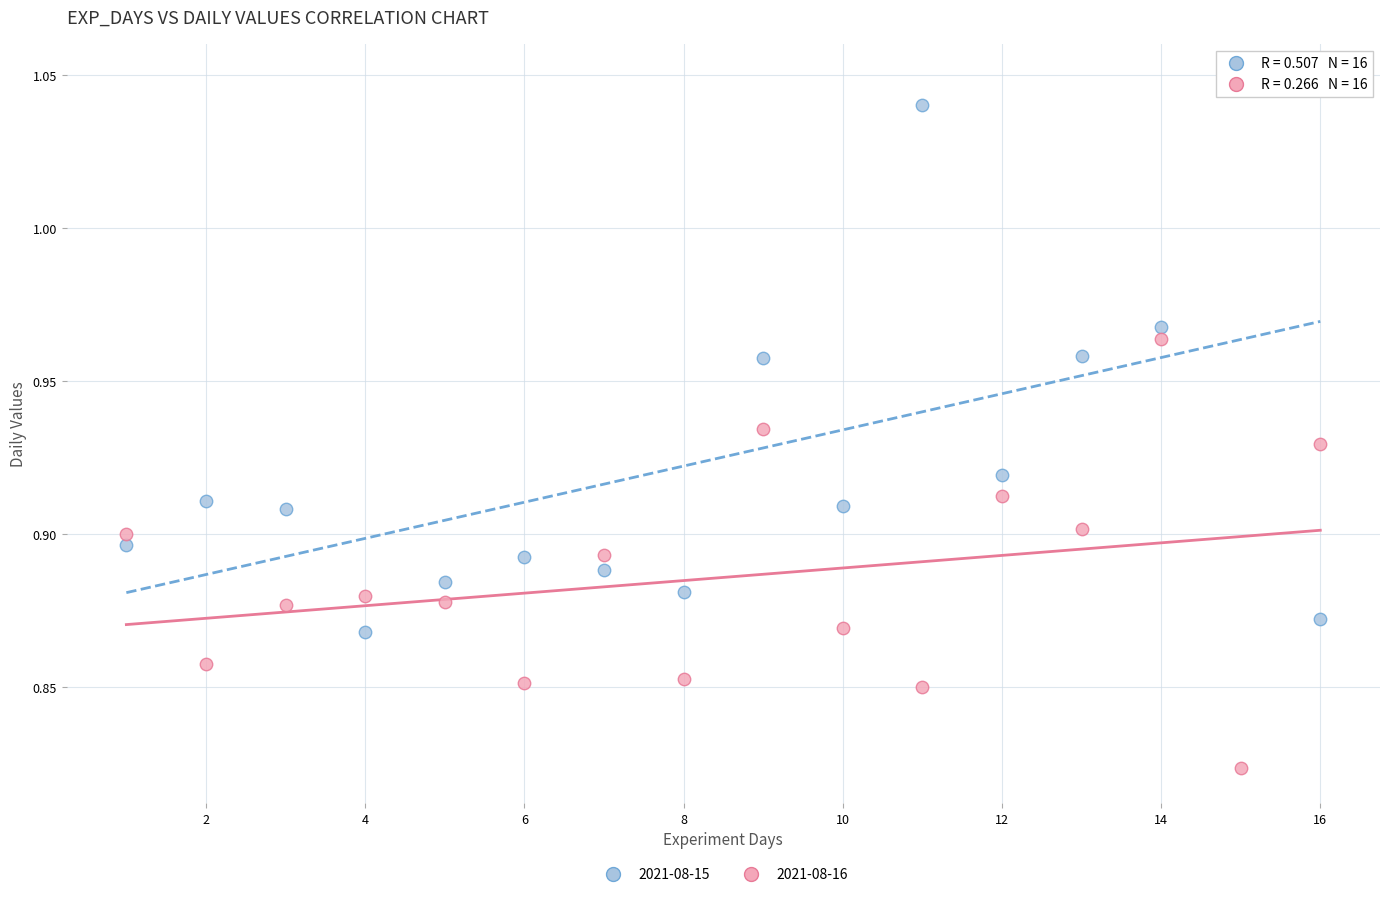

What are all the series names shown in the legend?

2021-08-15, 2021-08-16